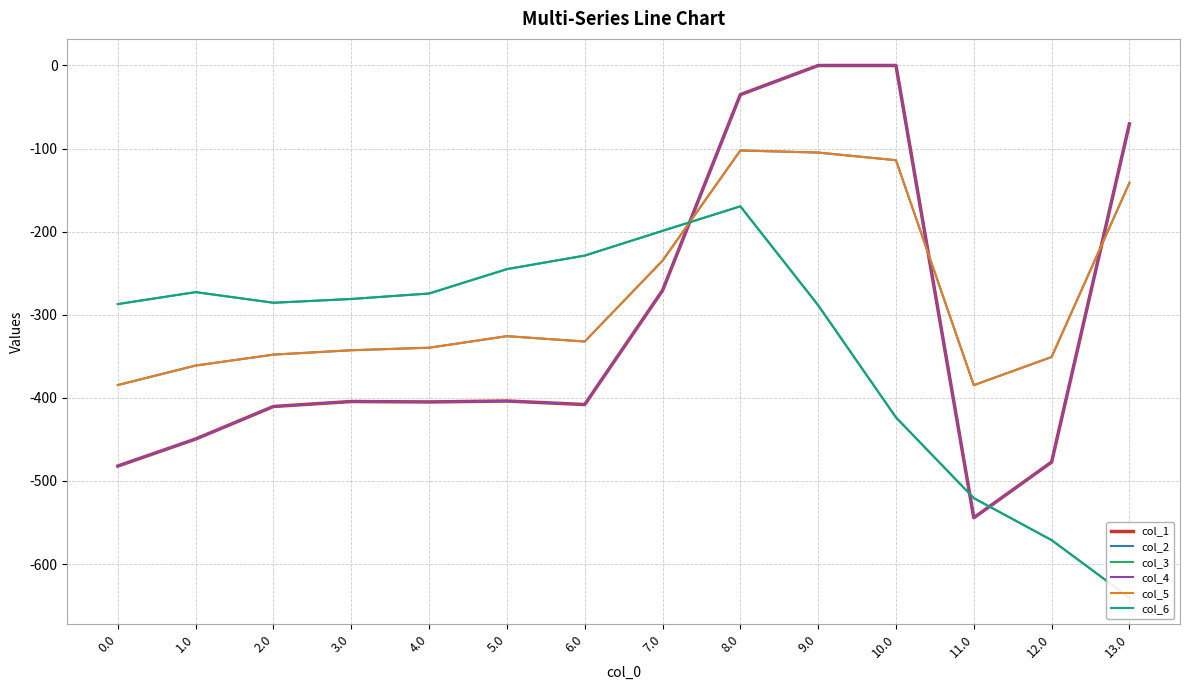

What is the difference between the maximum and minimum values in the col_1 series?

544.3